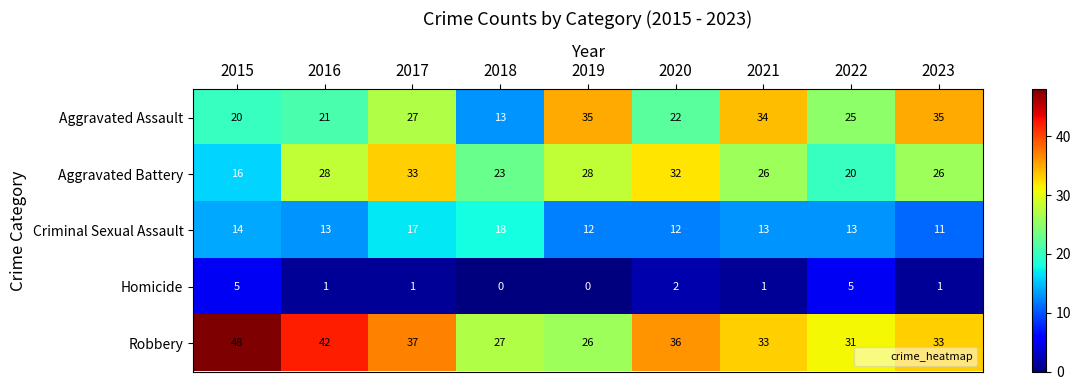

What is the spread (max minus min) of values at 2021?

33